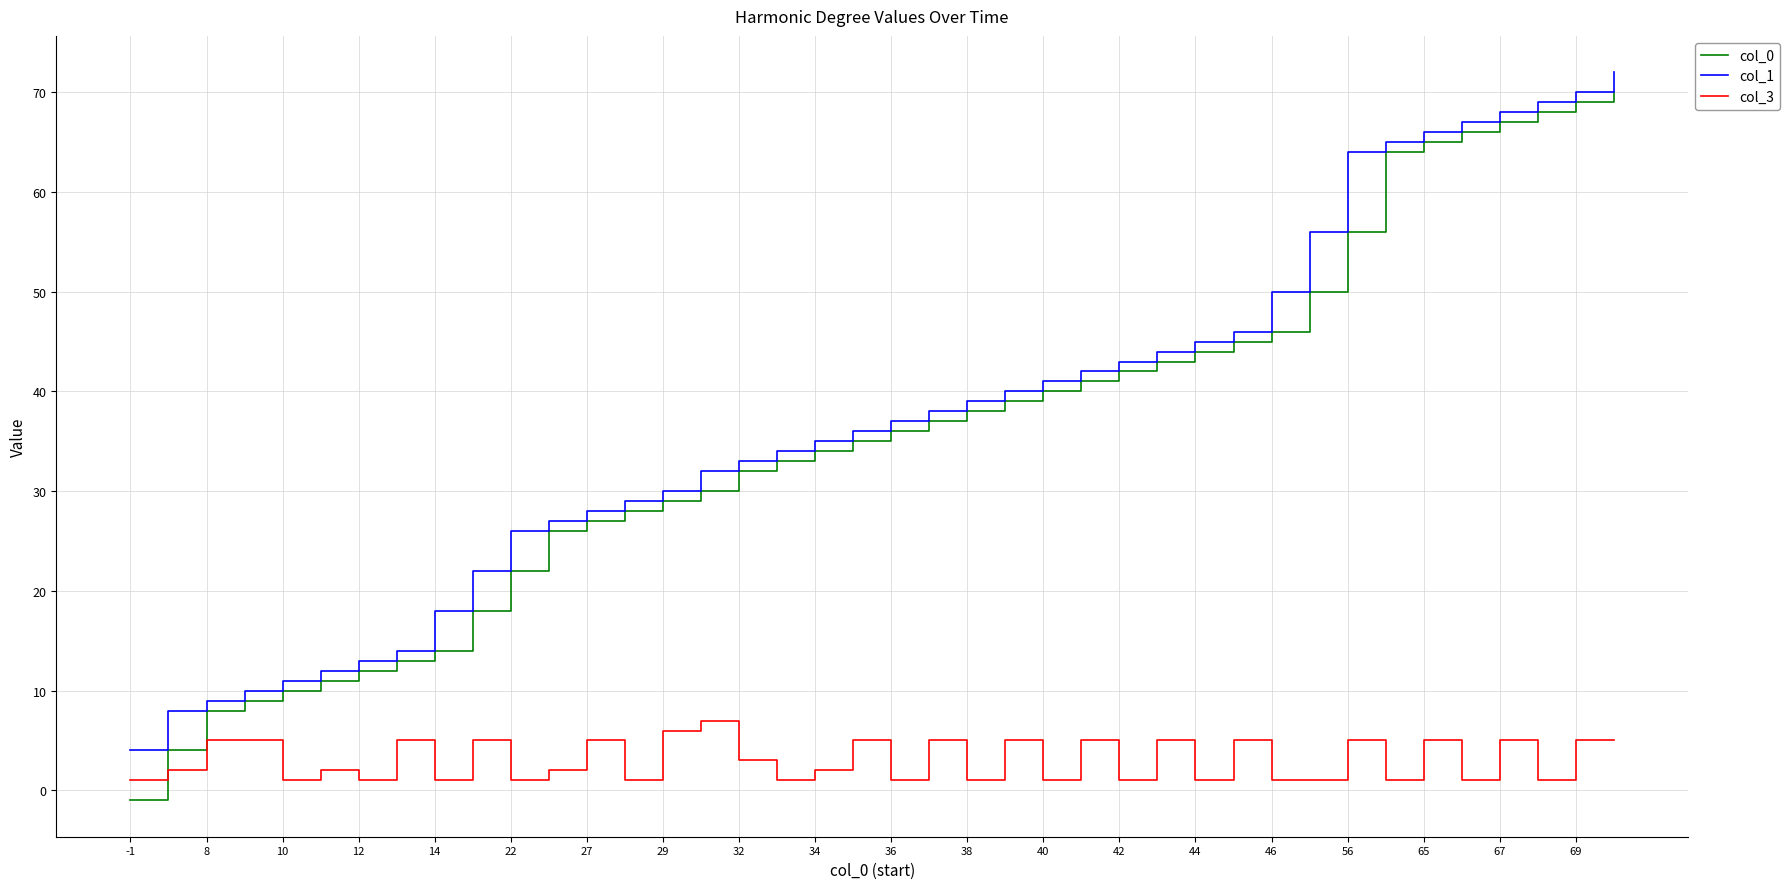

True or false: col_1 and col_3 cross at least once.

False